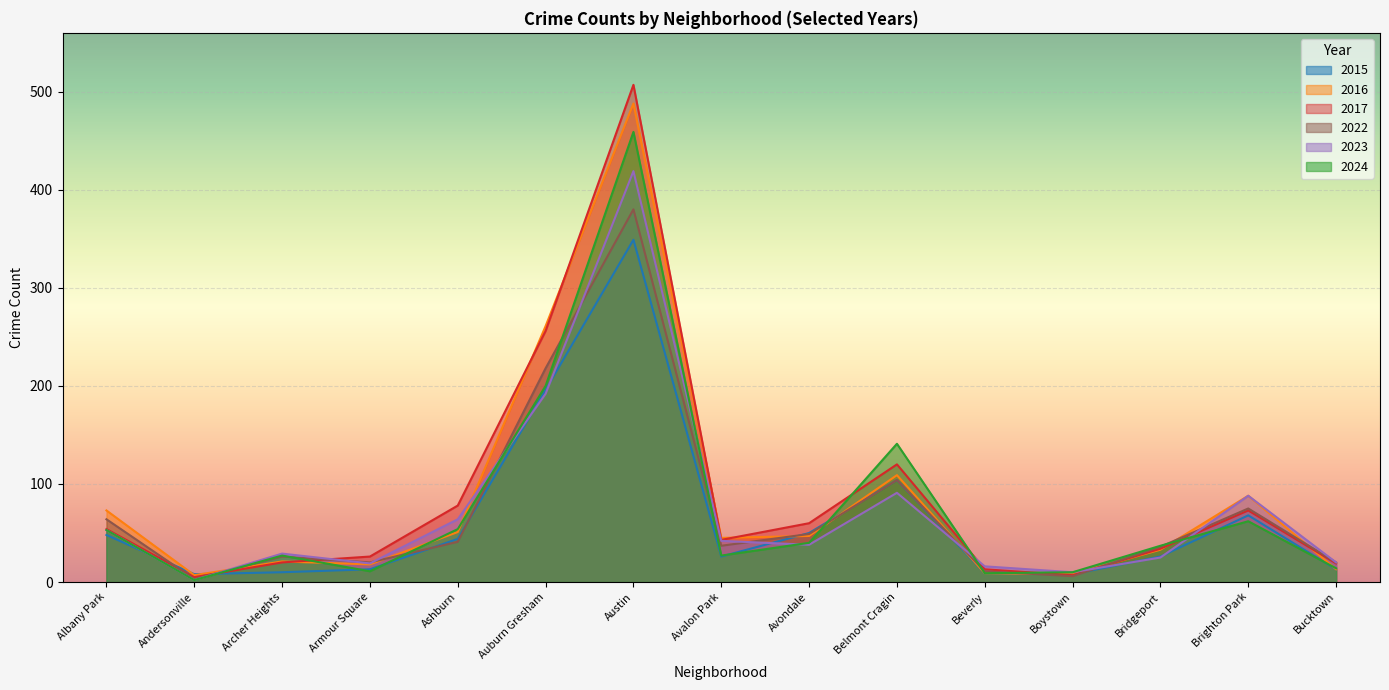

What is the spread (max minus min) of values at Austin?

158